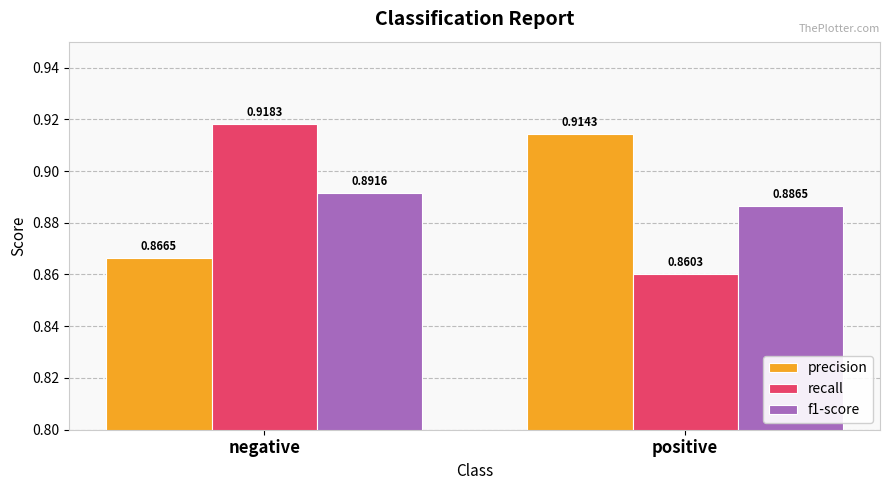

At positive, list the series in order from largest to smallest.

precision, f1-score, recall